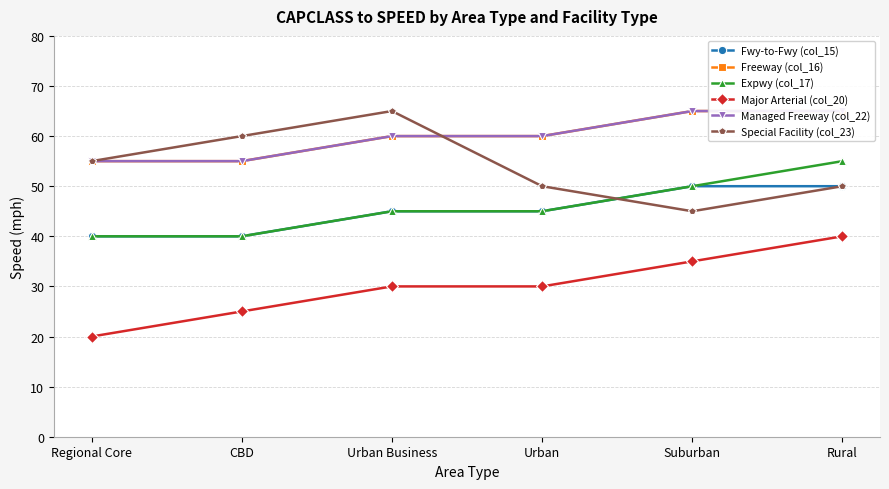

True or false: Expwy (col_17) and Fwy-to-Fwy (col_15) intersect in this chart.

False